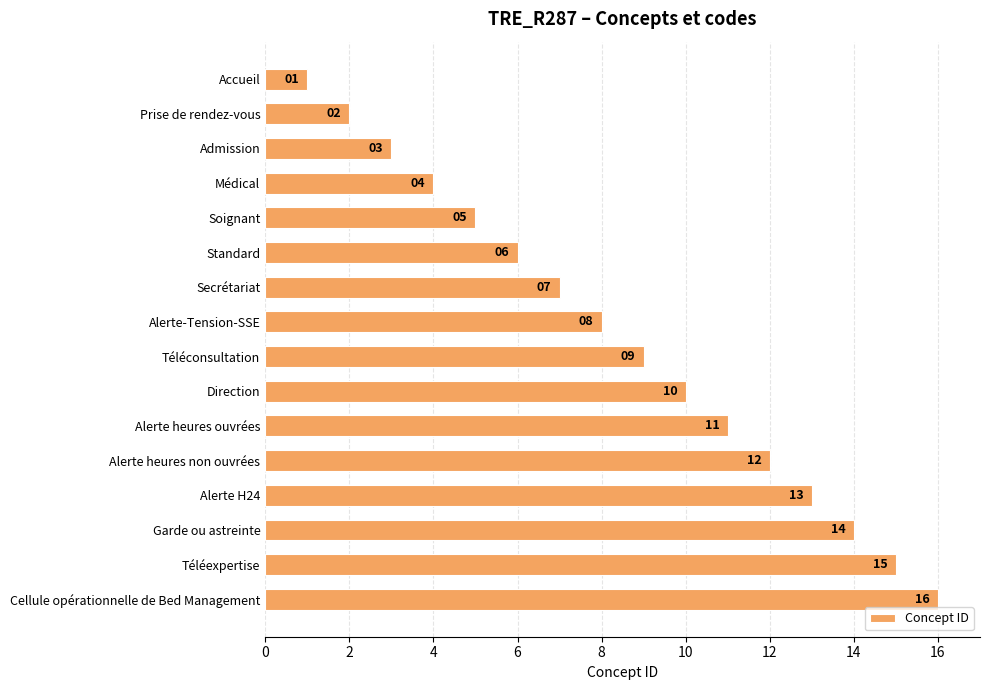

The value at Cellule opérationnelle de Bed Management is 16. True or false?

True